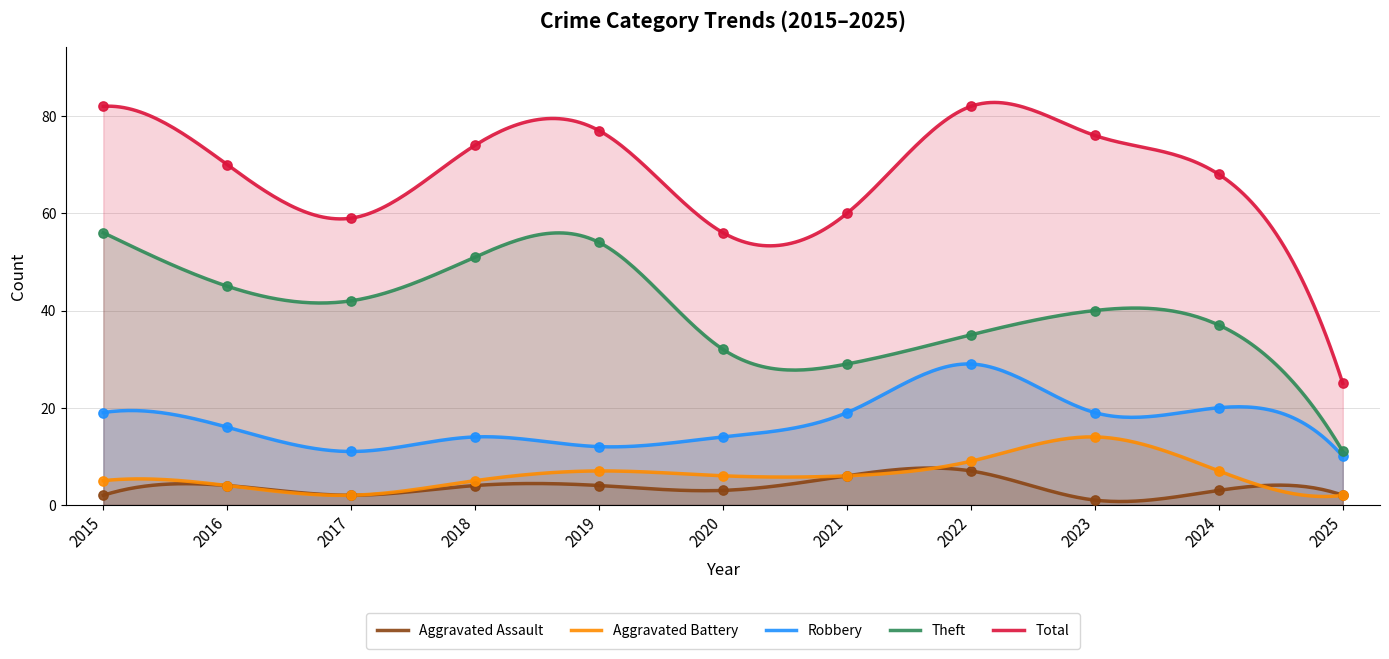

Which series has the largest total across all categories?

Total